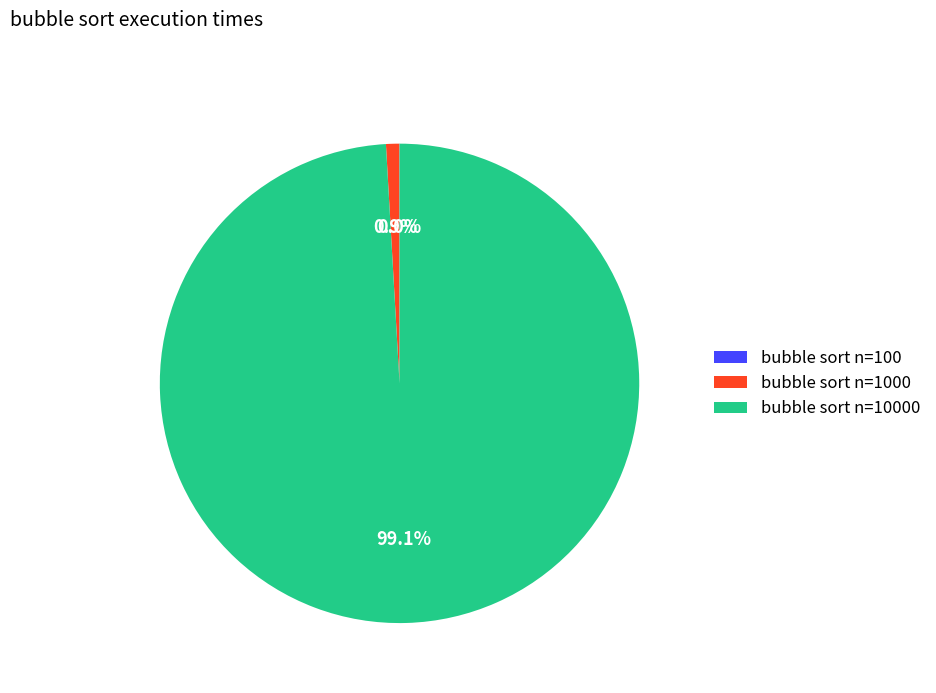

Is there any slice that represents more than half of the pie?

Yes